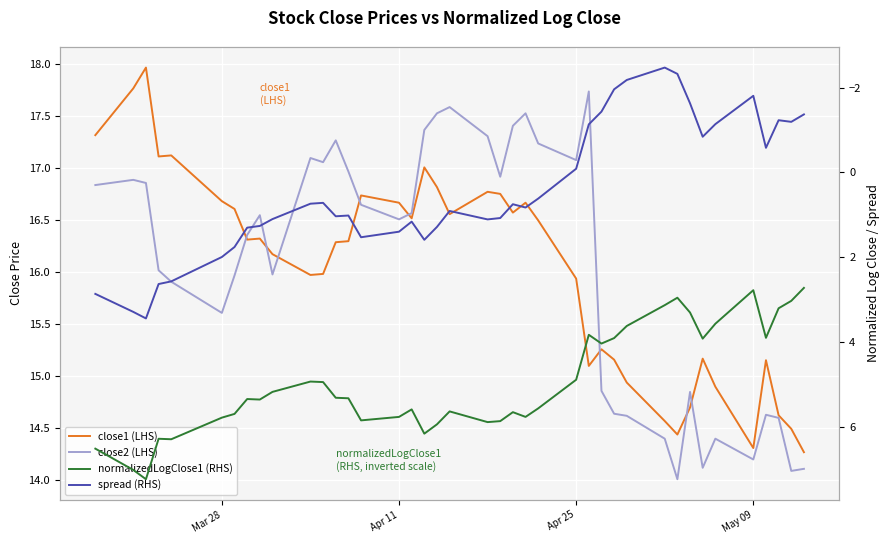

Which label corresponds to the largest value in the chart?

Apr 25